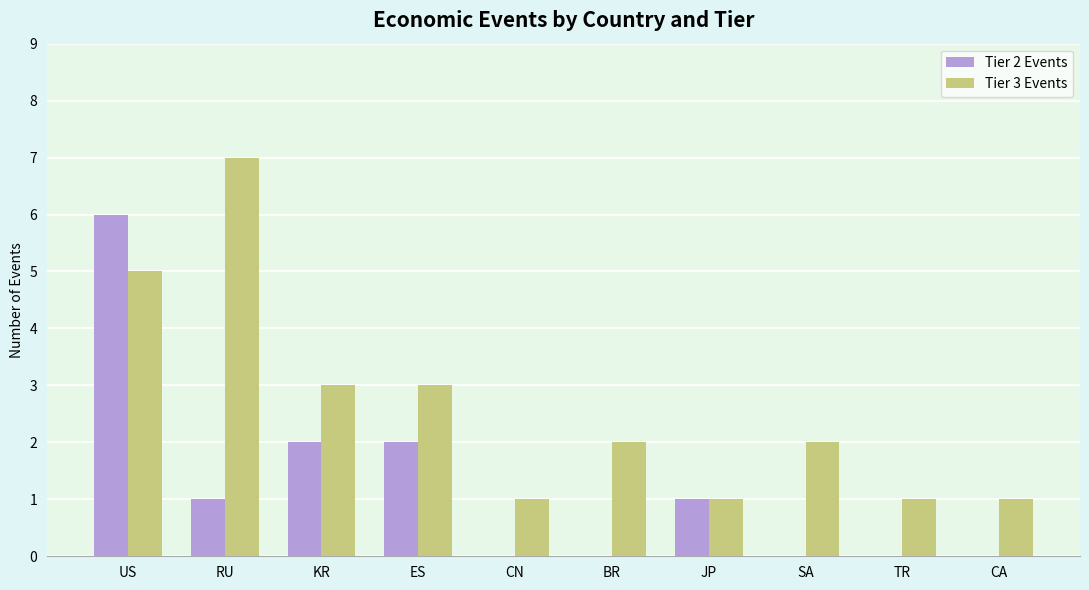

The value of Tier 2 Events at US is 6. True or false?

True